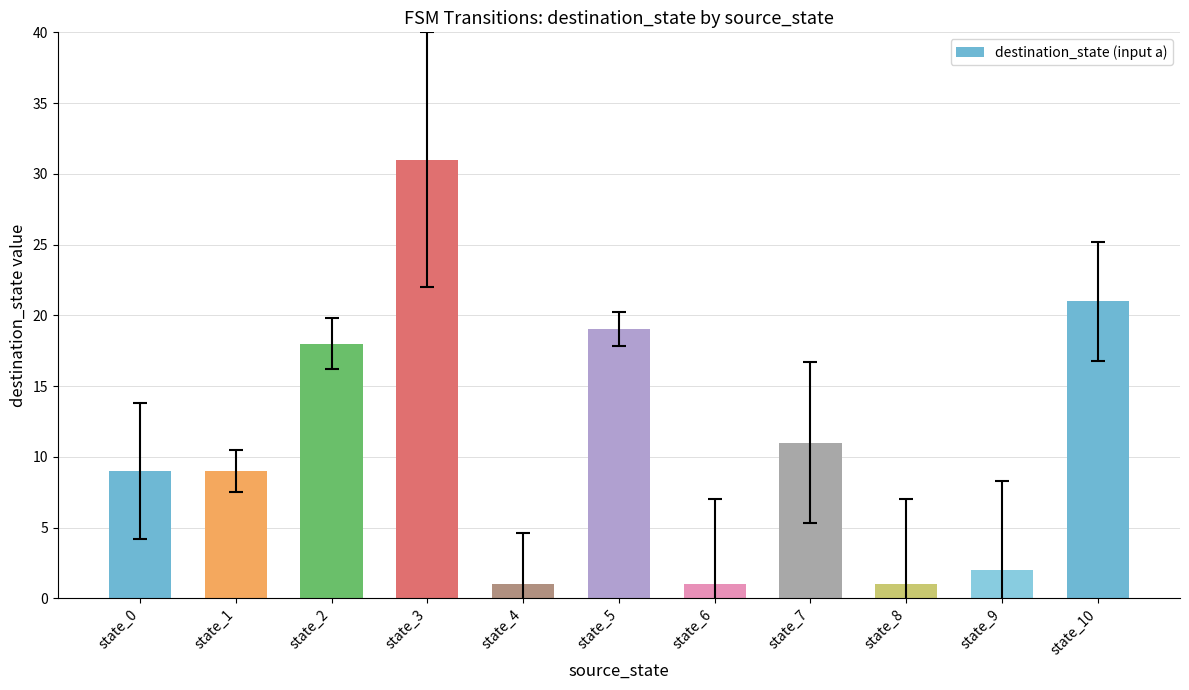

What is the maximum value shown in the chart?

31